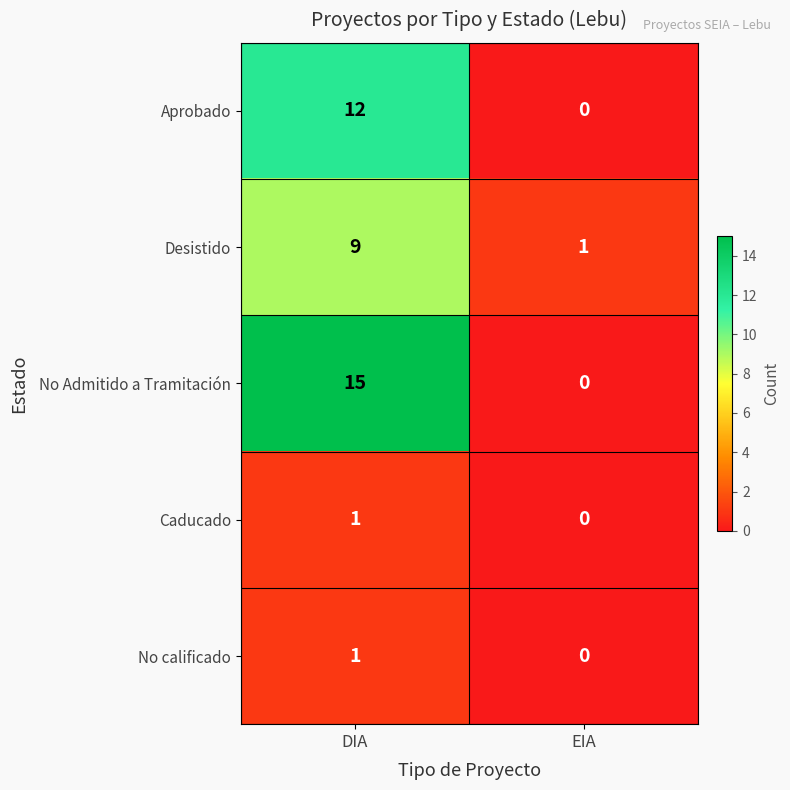

Count the number of data series in this chart.

5